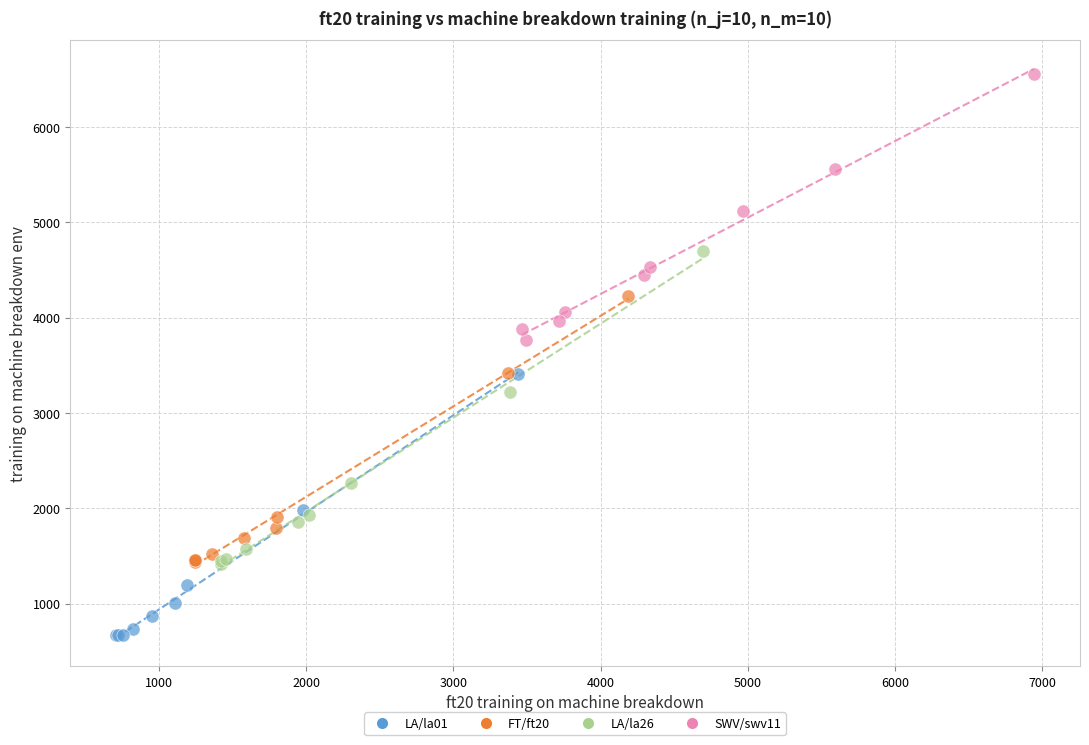

Which series has the largest Y range (max minus min)?

LA/la26